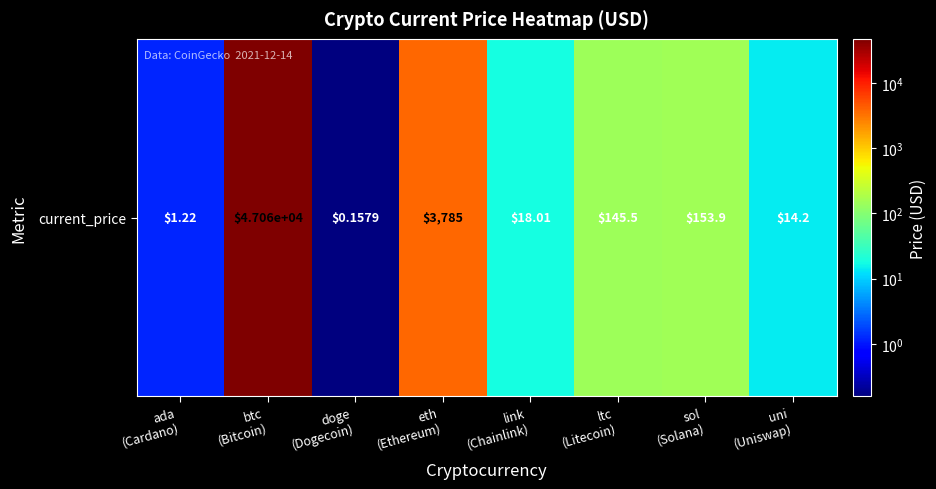

Which has a higher value, doge
(Dogecoin) or link
(Chainlink)?

link
(Chainlink)